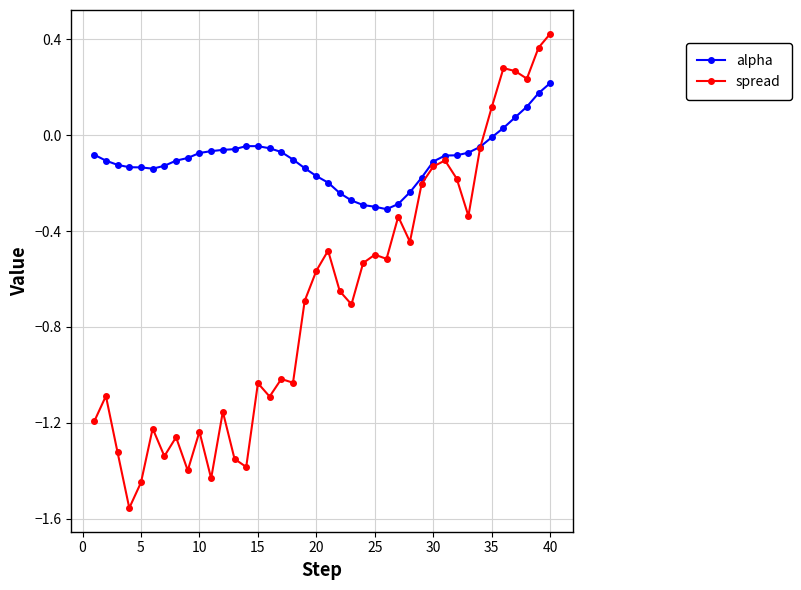

True or false: alpha has more than 0 points higher than both neighbors.

True